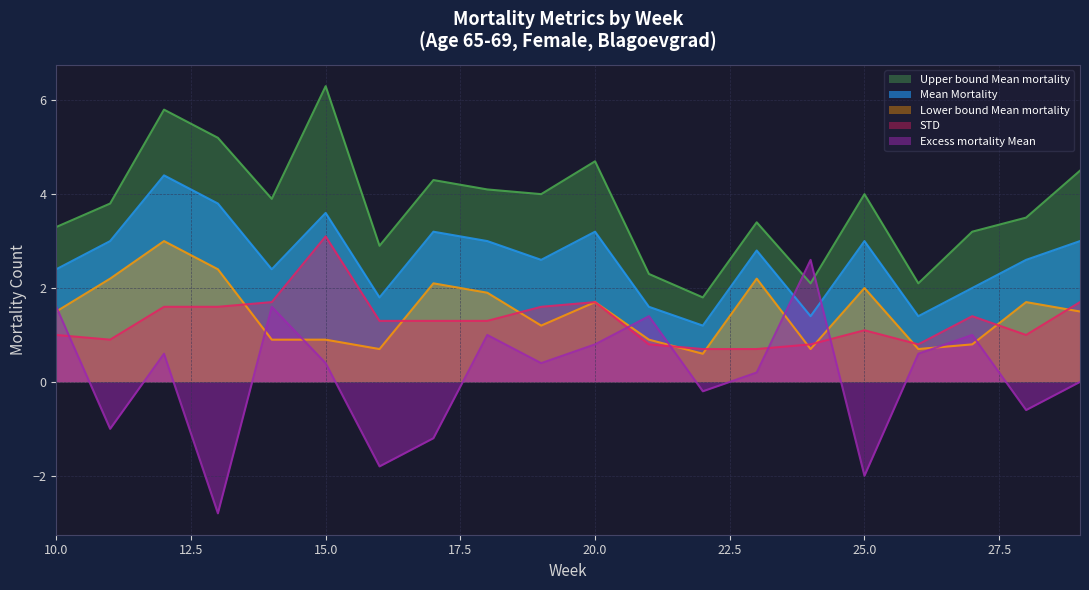

The STD series shows 0.3 at 26. True or false?

False